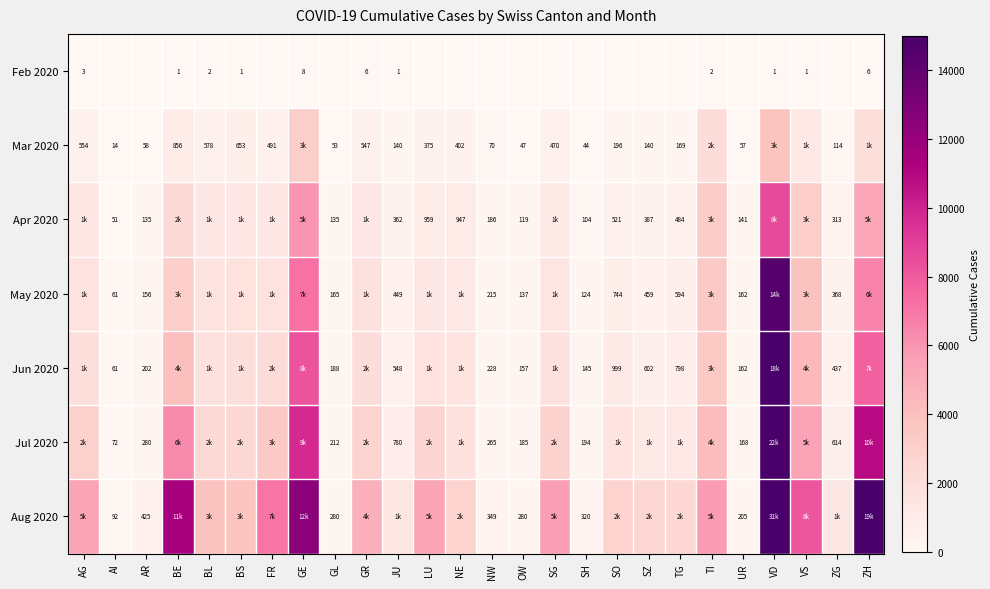

What is the sum of the Mar 2020 values at SZ and SH?

184